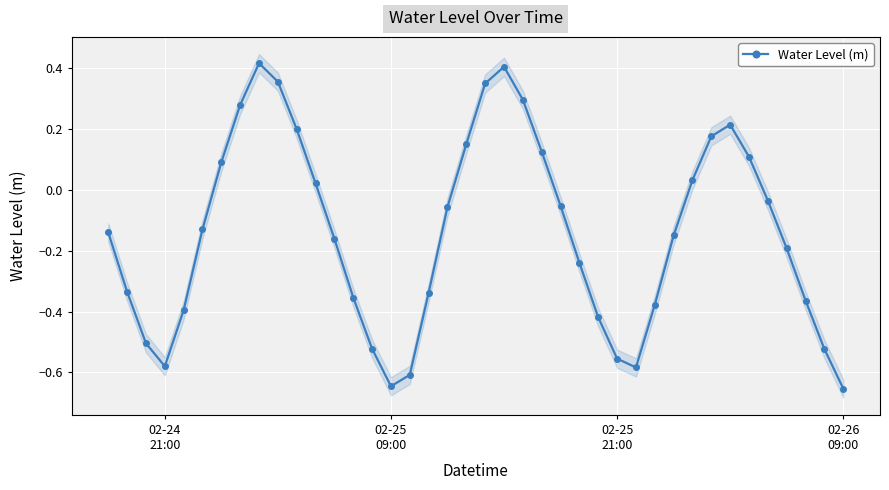

What is the minimum value shown in the chart?

-0.7